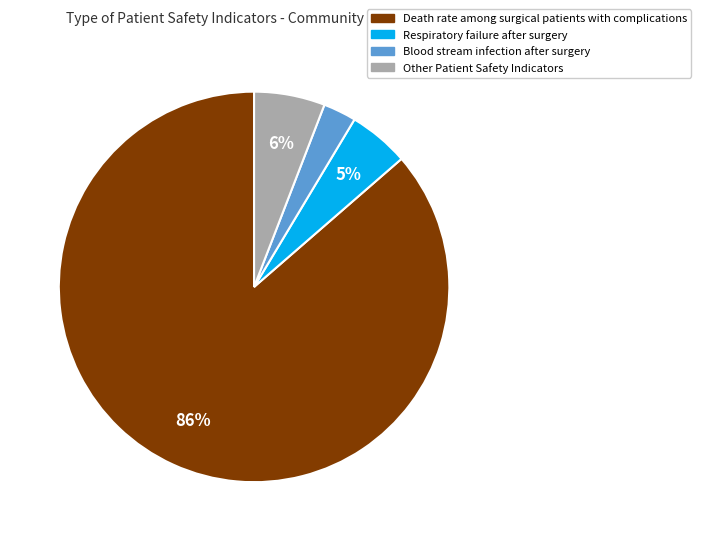

Does any single category account for the majority?

Yes